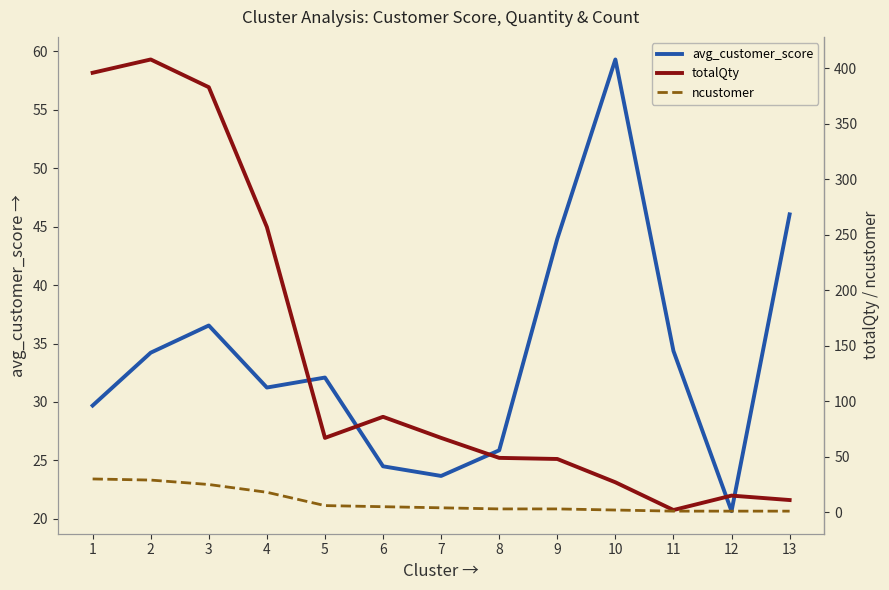

Which label corresponds to the smallest value in the chart?

11